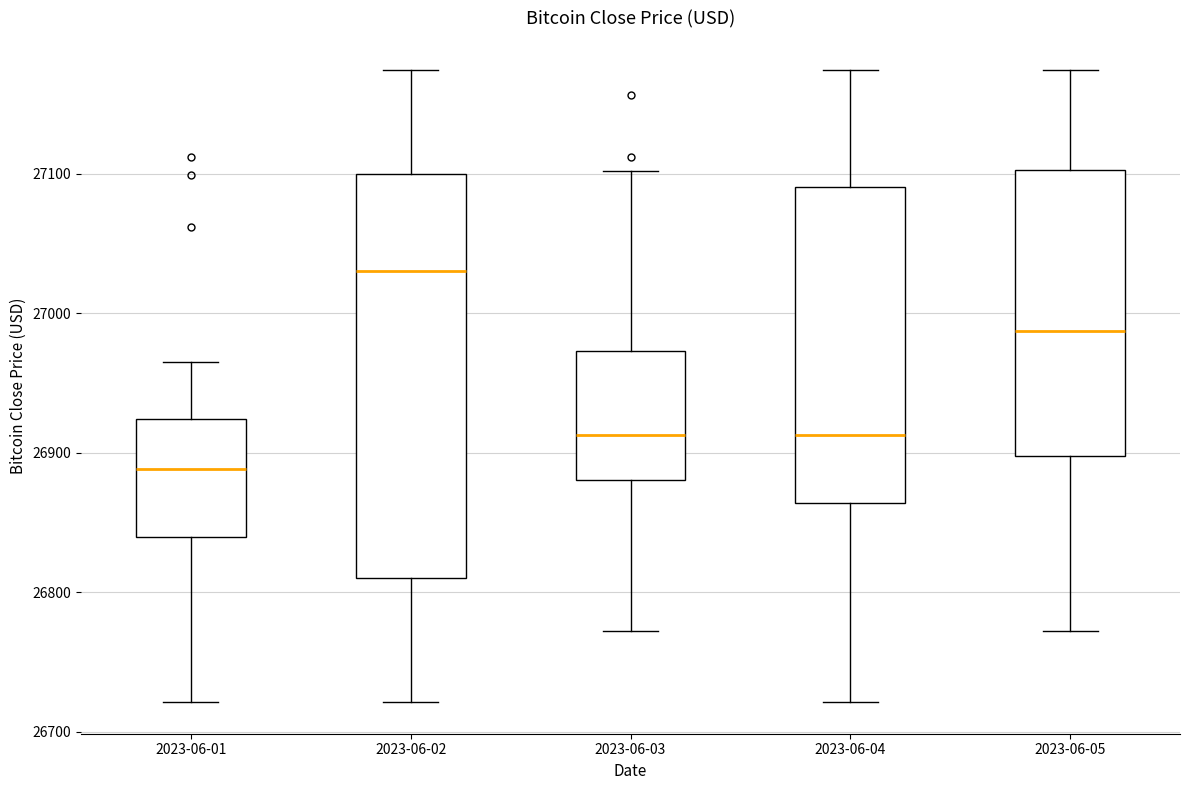

Comparing the boxes themselves (not the whiskers), which one is the tallest?

2023-06-02